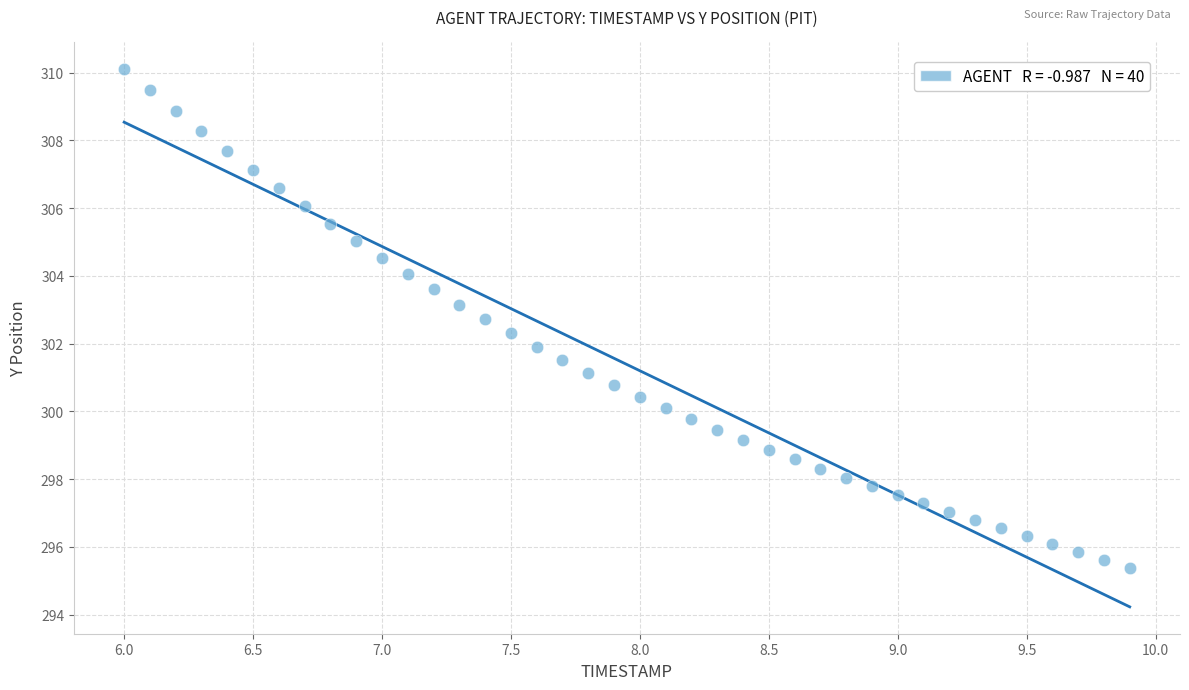

What is the range of Y values (max minus min)?

14.7